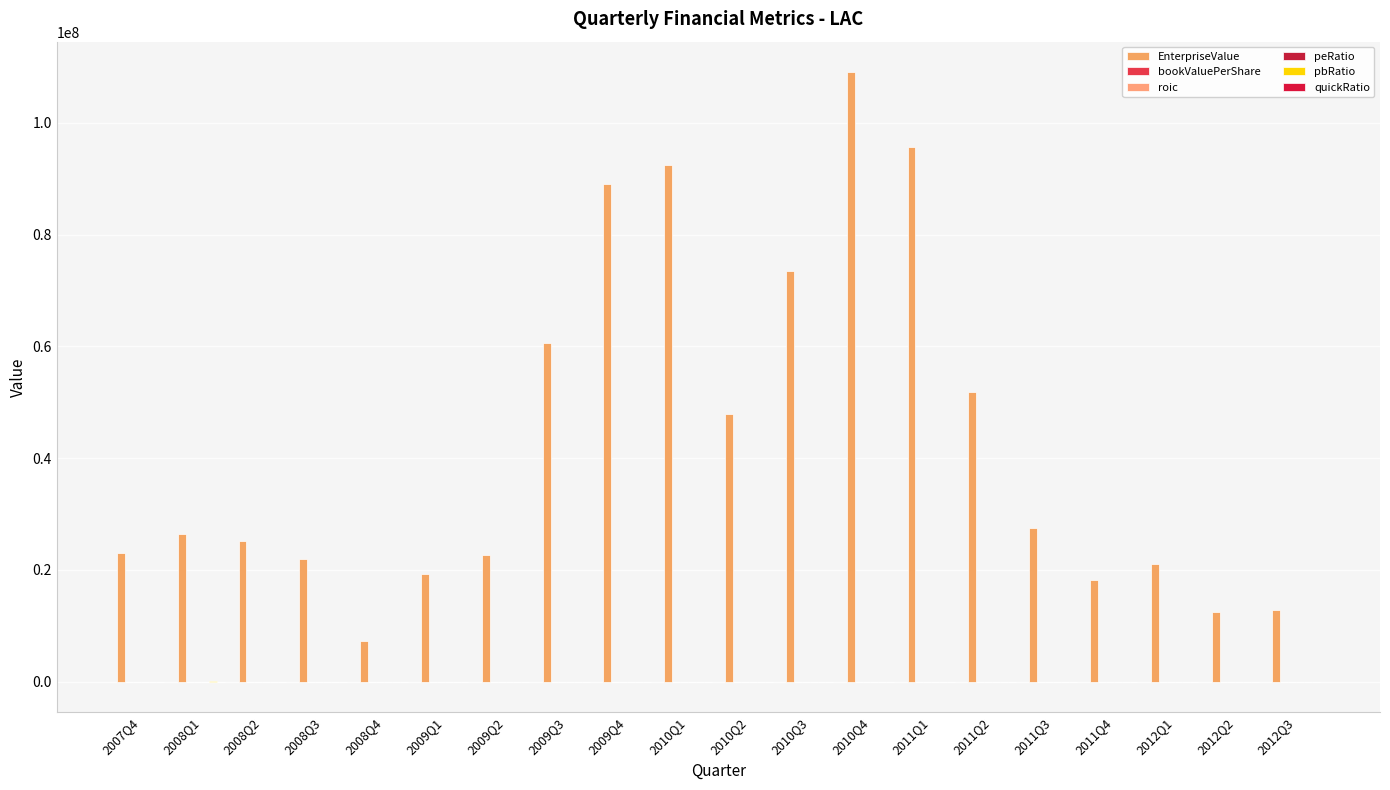

What is the value of the bookValuePerShare bar at the 19th from the left?

0.7